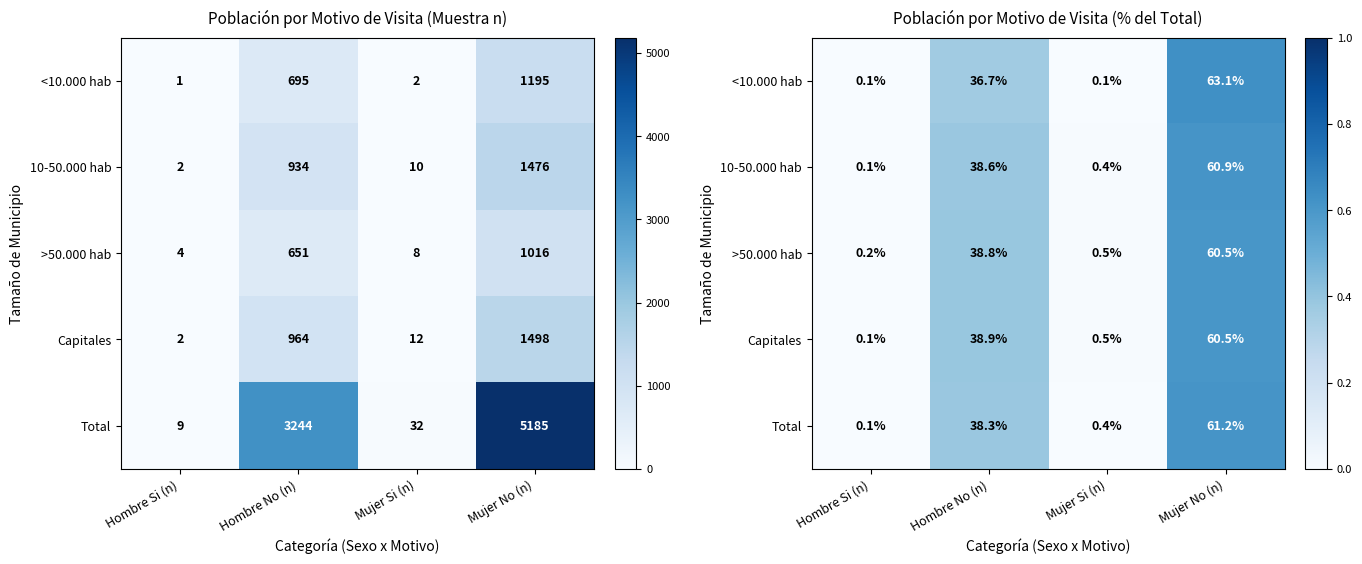

What is the difference between the <10.000 hab values at Mujer Si (n) and Mujer No (n)?

0.6